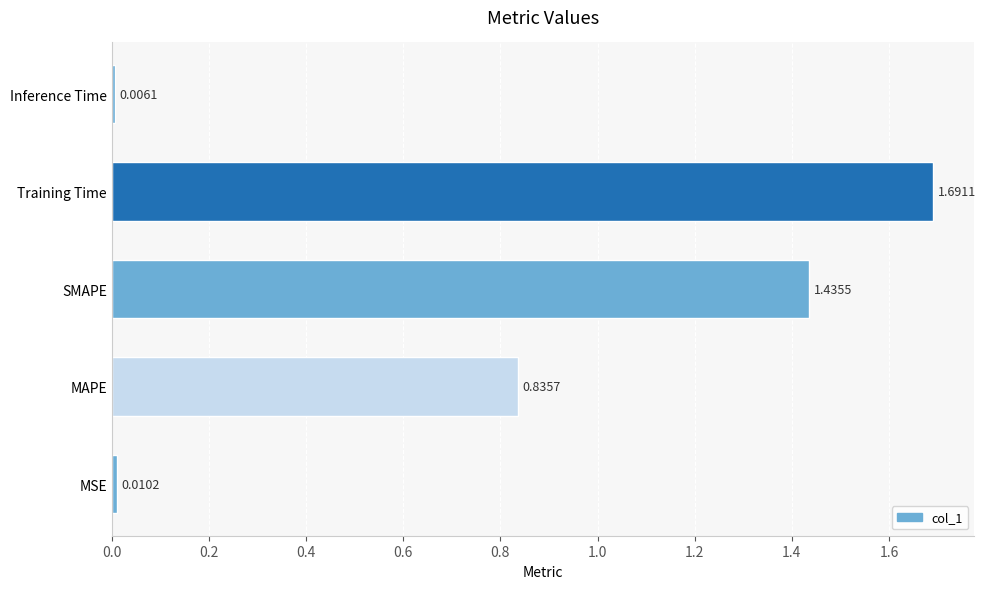

Rank the categories by value from lowest to highest.

Inference Time, MSE, MAPE, SMAPE, Training Time